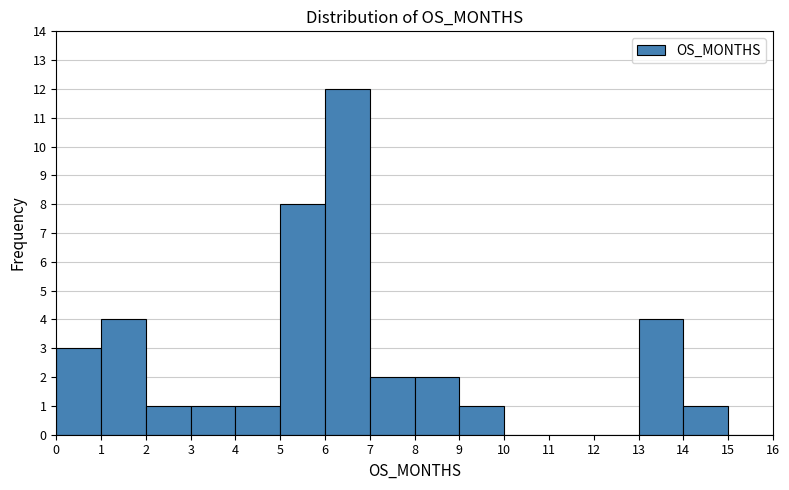

What is the height of the bar covering 3 to 4 on the x-axis? The values are not printed on the chart, so give them approximately, as read against the axis.

1